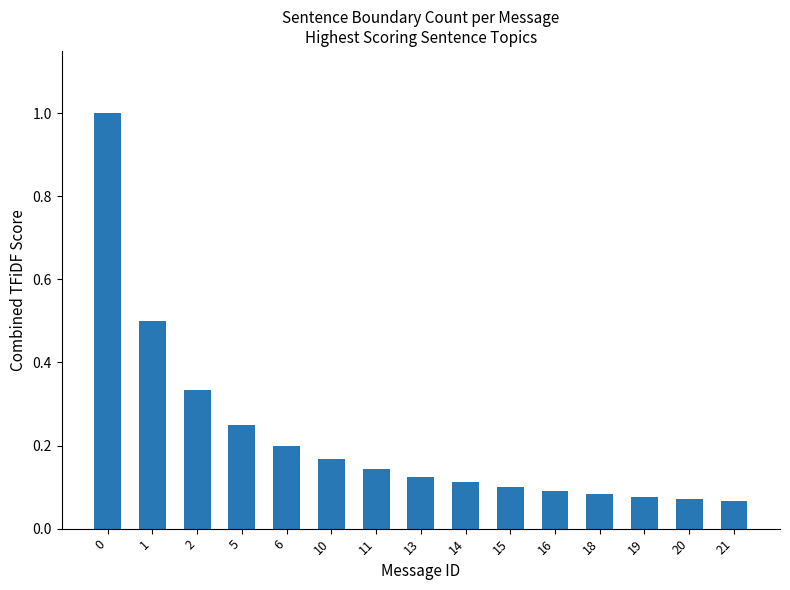

What is the sum of all values?

3.3